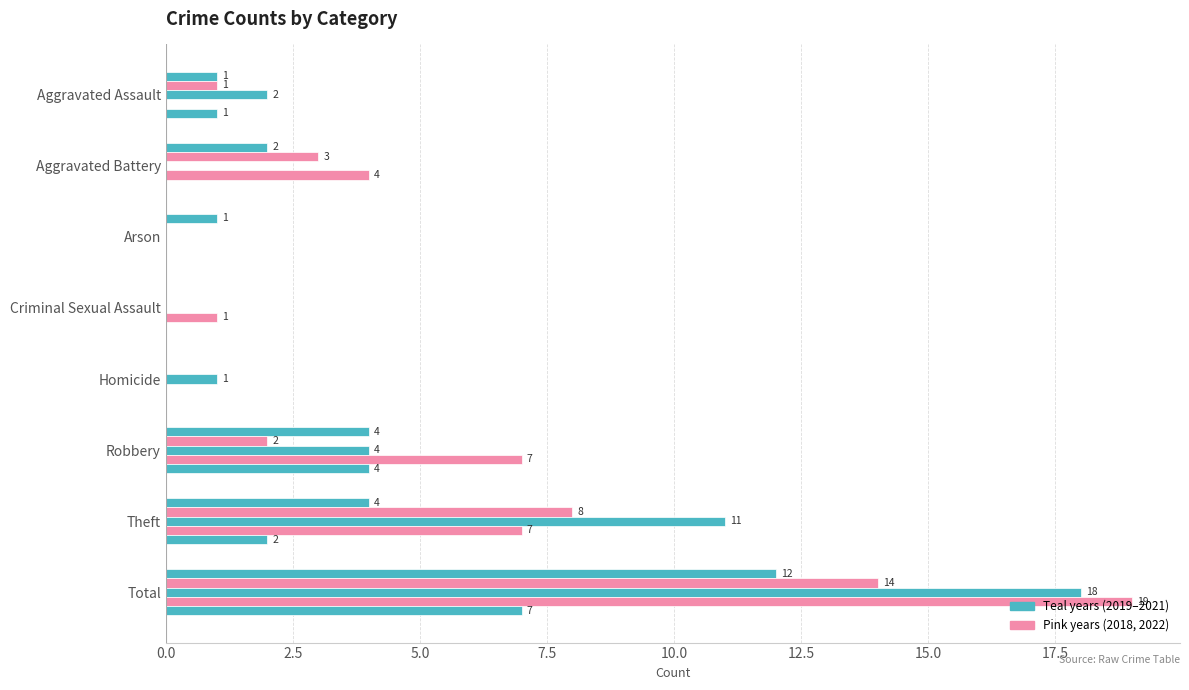

What is the total value across all series at Total?

70